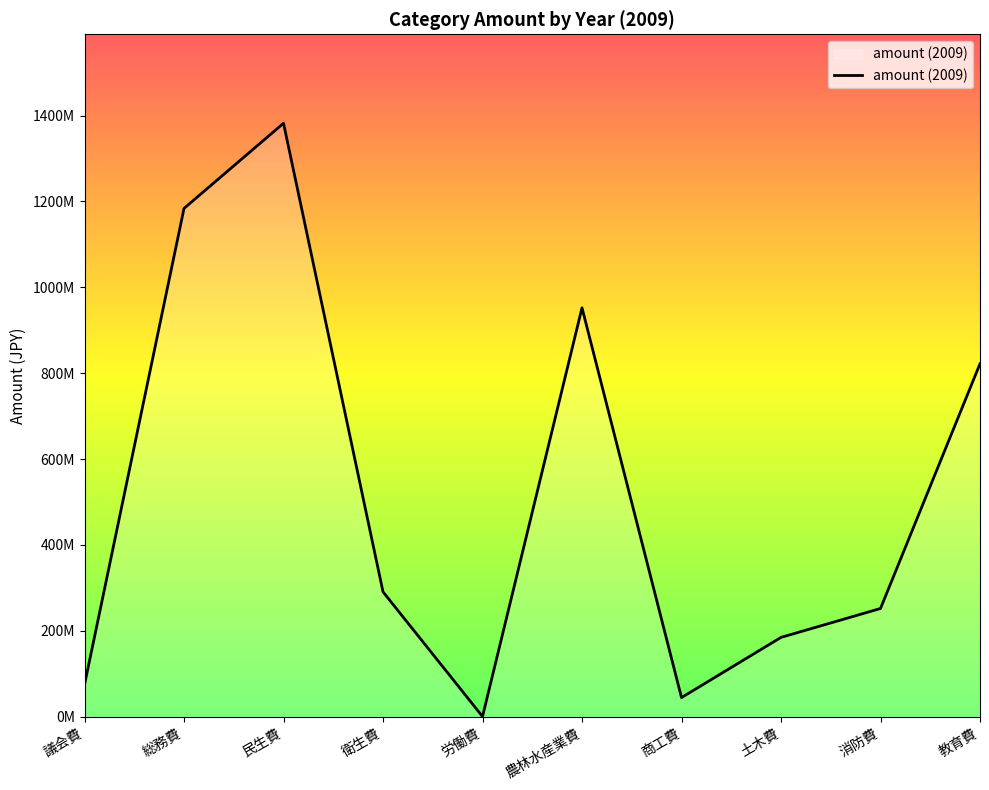

What is the difference between the maximum and minimum values?

1382236000